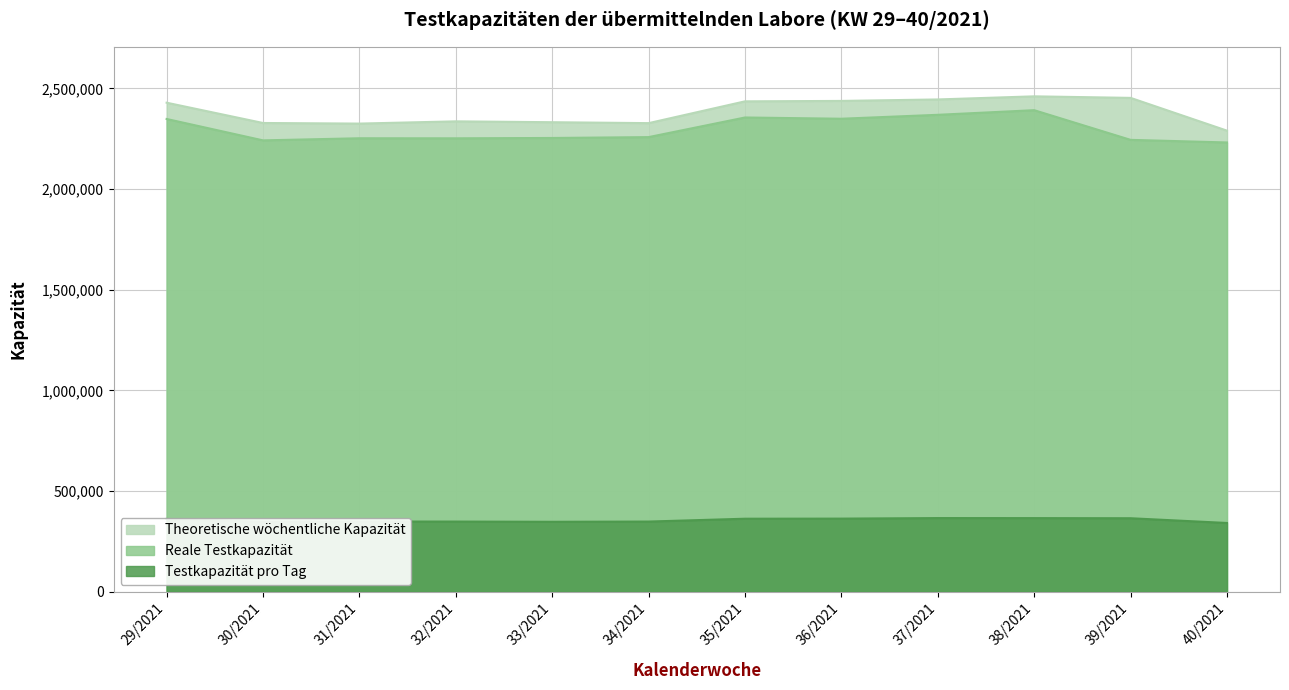

Which series has the largest total across all categories?

Theoretische wöchentliche Kapazität